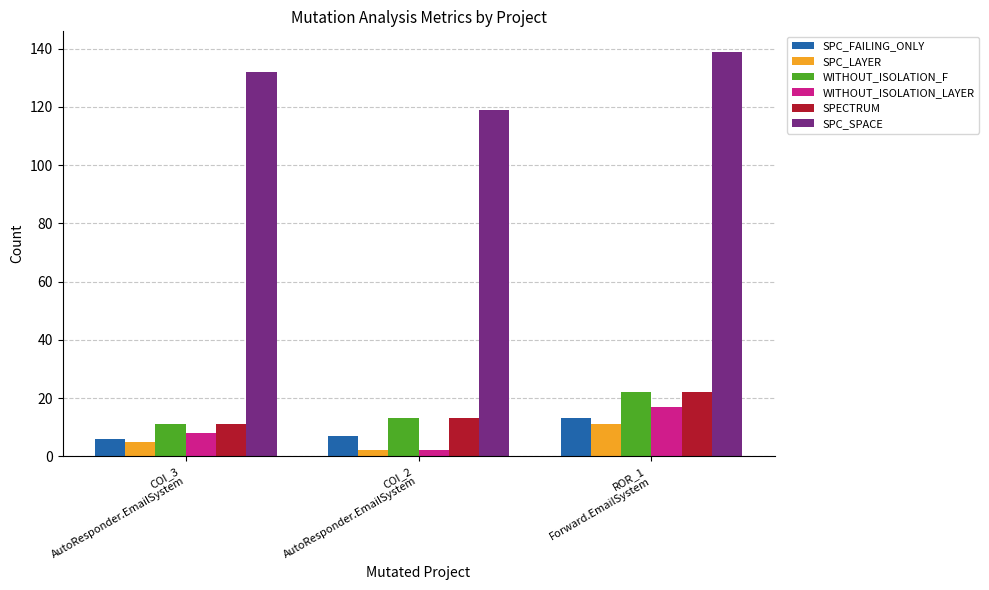

Which series has the largest total across all categories?

SPC_SPACE